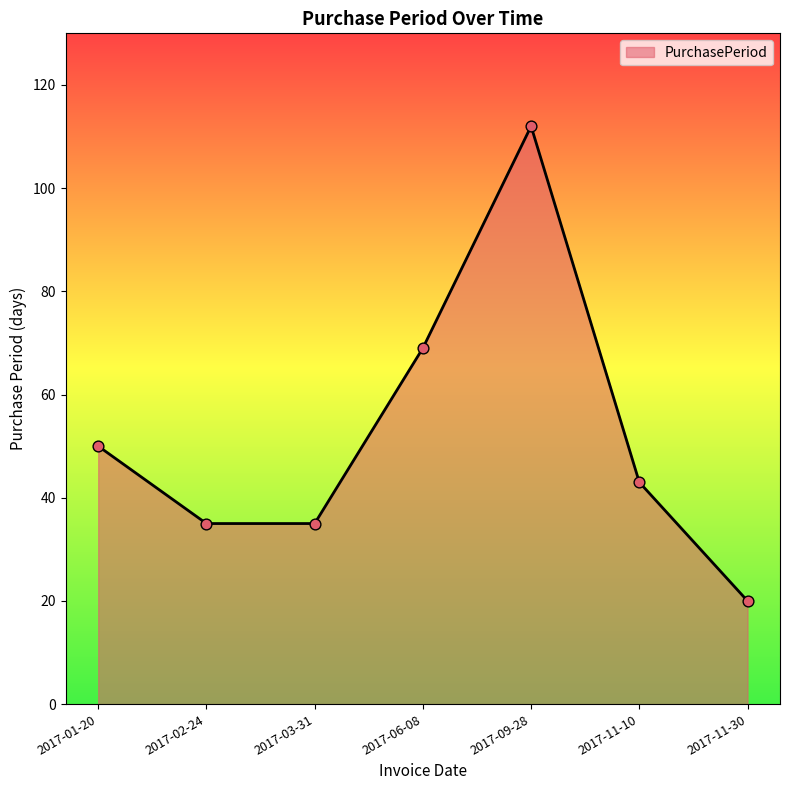

What is the change in value from 2017-02-24 to 2017-11-30?

-15